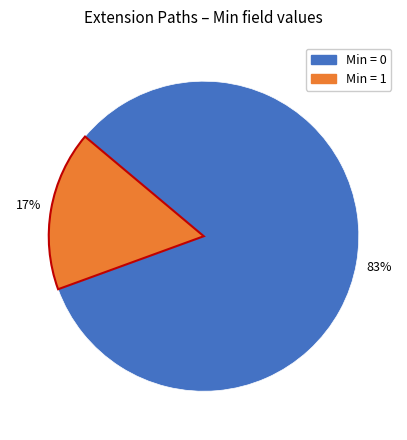

Which has a higher value, Min = 1 or Min = 0?

Min = 0